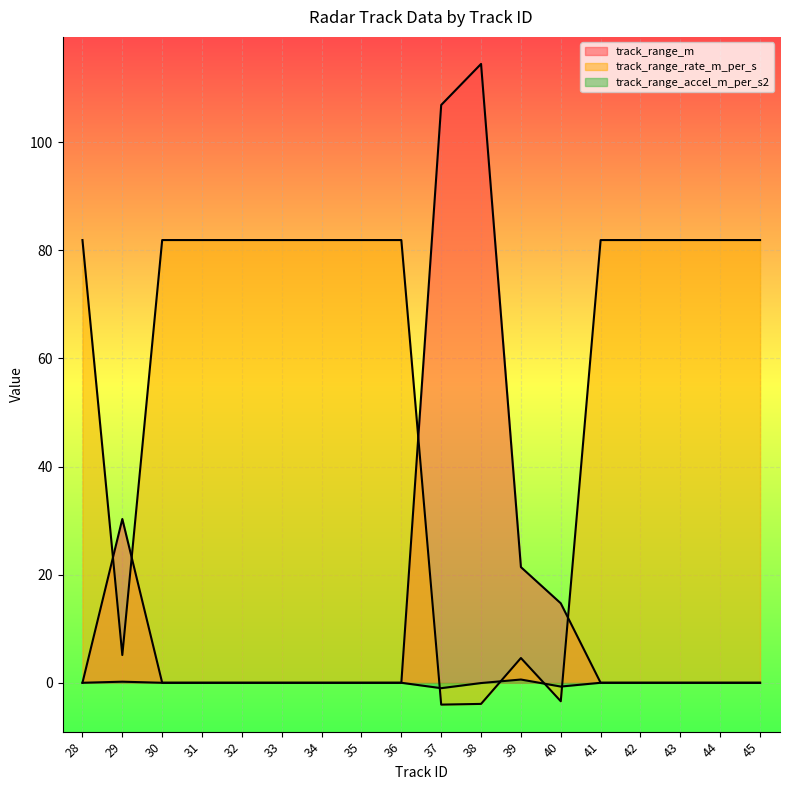

What are all the series names shown in the legend?

track_range_m, track_range_rate_m_per_s, track_range_accel_m_per_s2